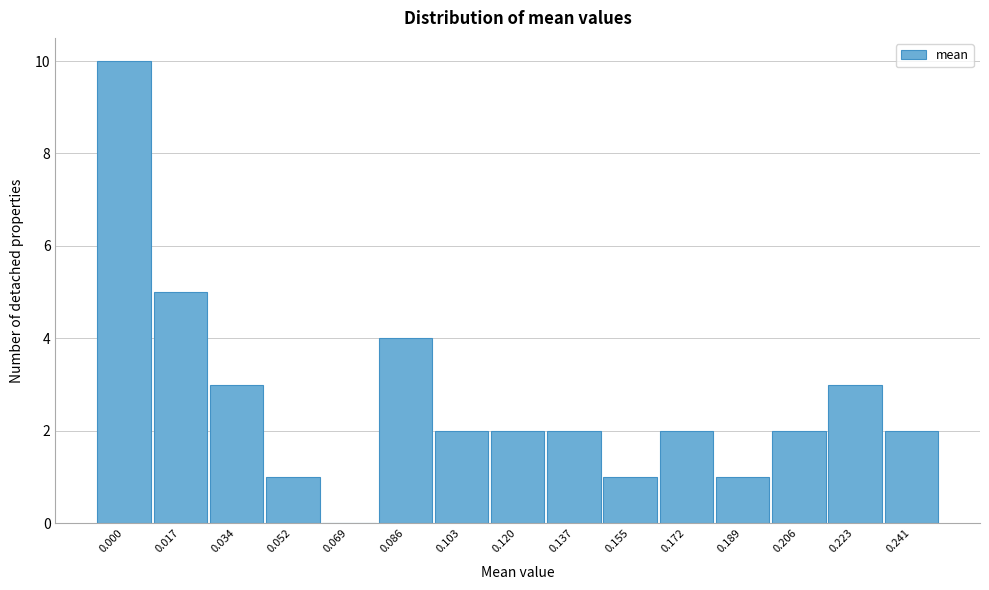

Reading left to right, transcribe all the data shown in this chart.

0.000=10	0.017=5	0.034=3	0.052=1	0.069=0	0.086=4	0.103=2	0.120=2	0.137=2	0.155=1	0.172=2	0.189=1	0.206=2	0.223=3	0.241=2